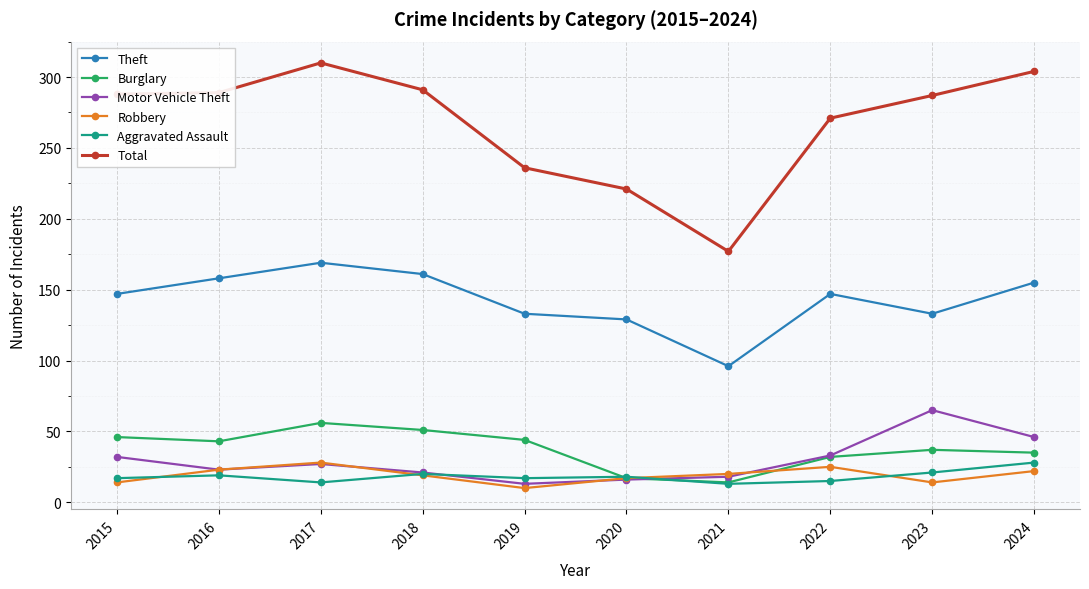

What is the total value across all series at 2021?

338